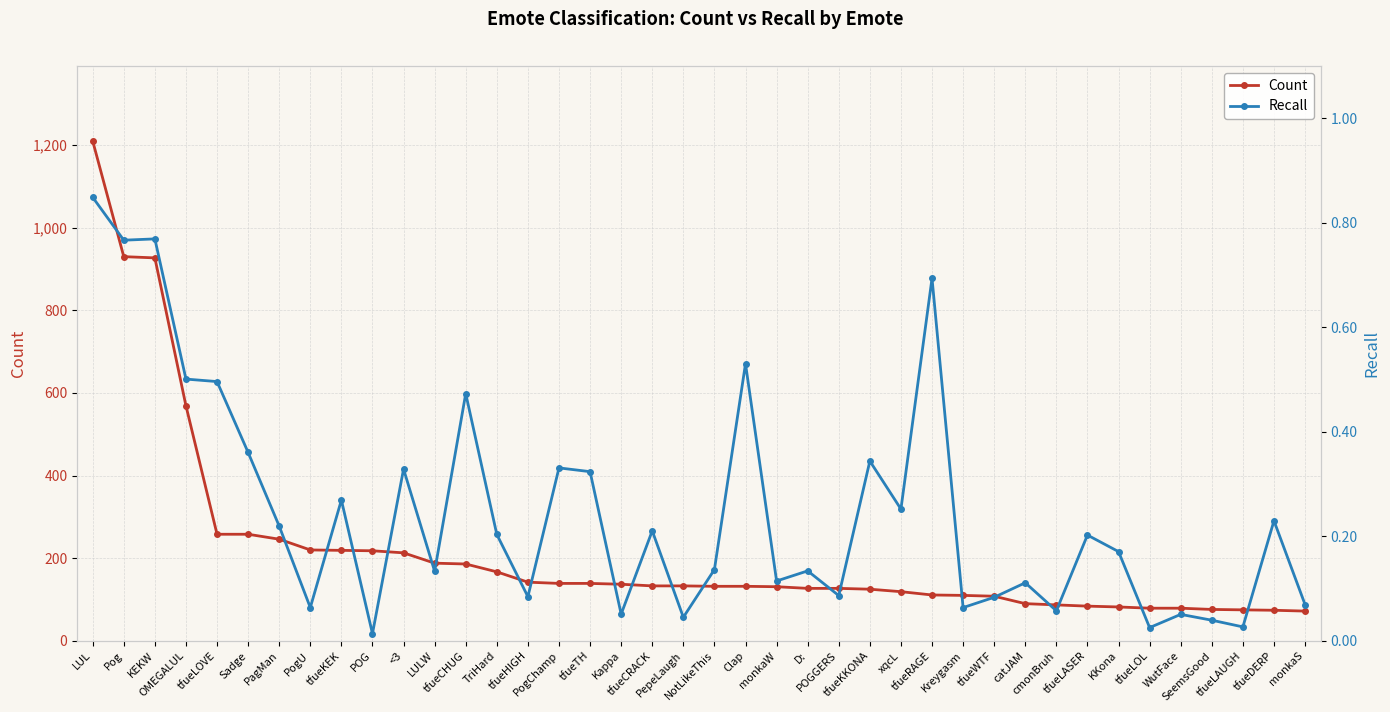

True or false: Count and Recall intersect in this chart.

False